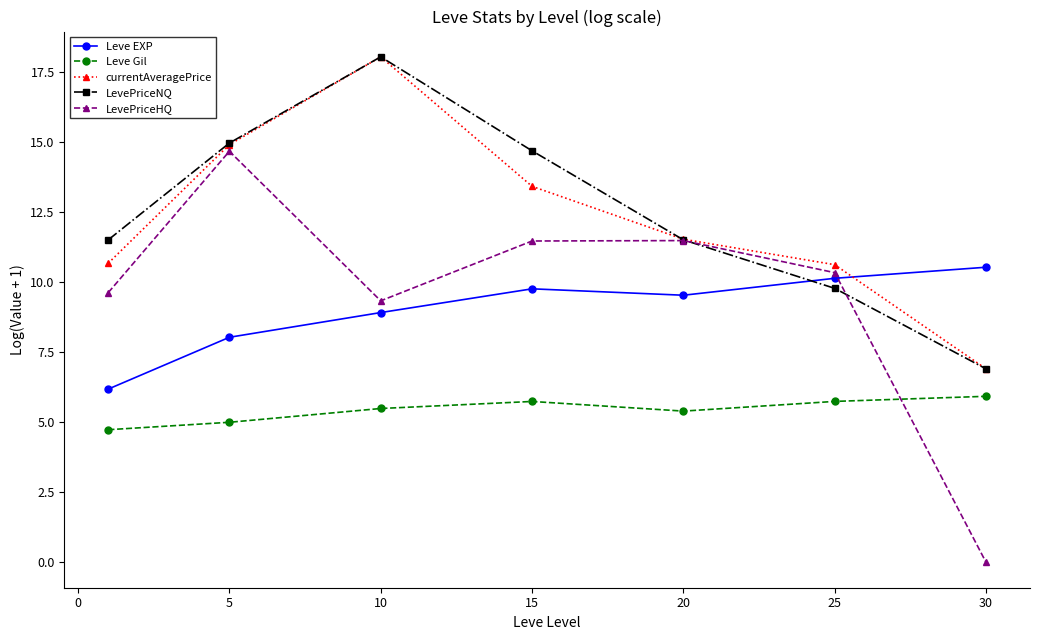

What are all the series names shown in the legend?

Leve EXP, Leve Gil, currentAveragePrice, LevePriceNQ, LevePriceHQ